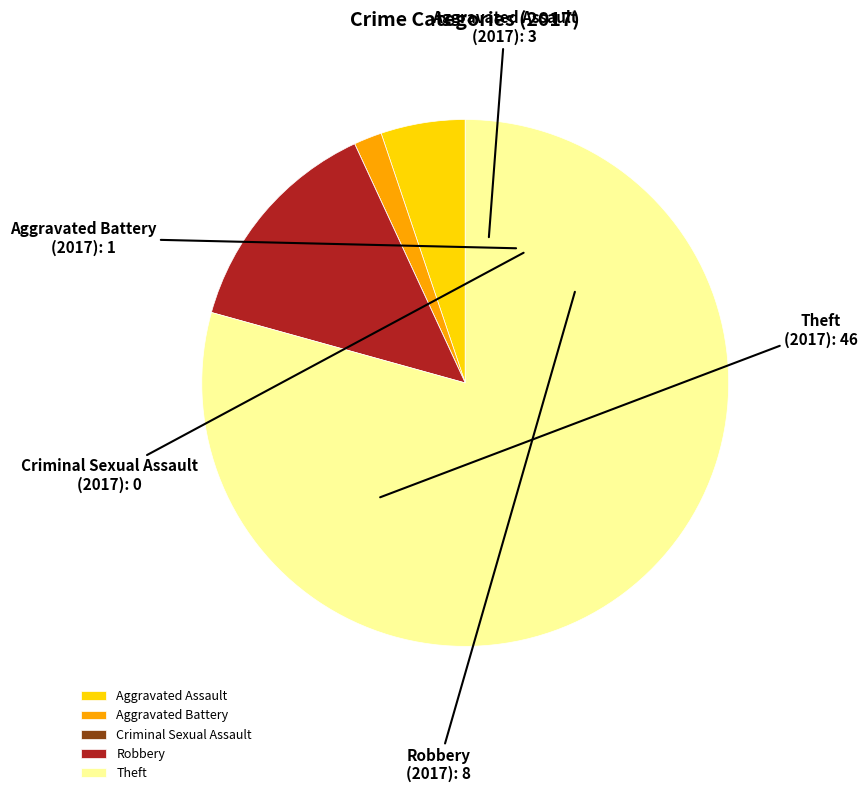

What is the ratio of the value at Aggravated Assault to the value at Aggravated Battery?

3.0